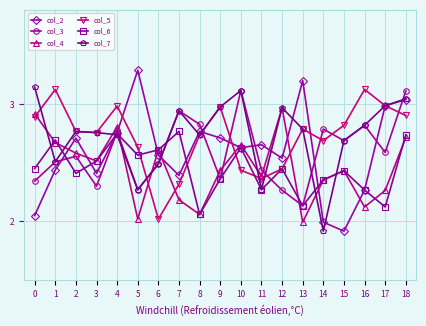

Is the value of col_5 at 4 greater than the value of col_4 at 14?

Yes